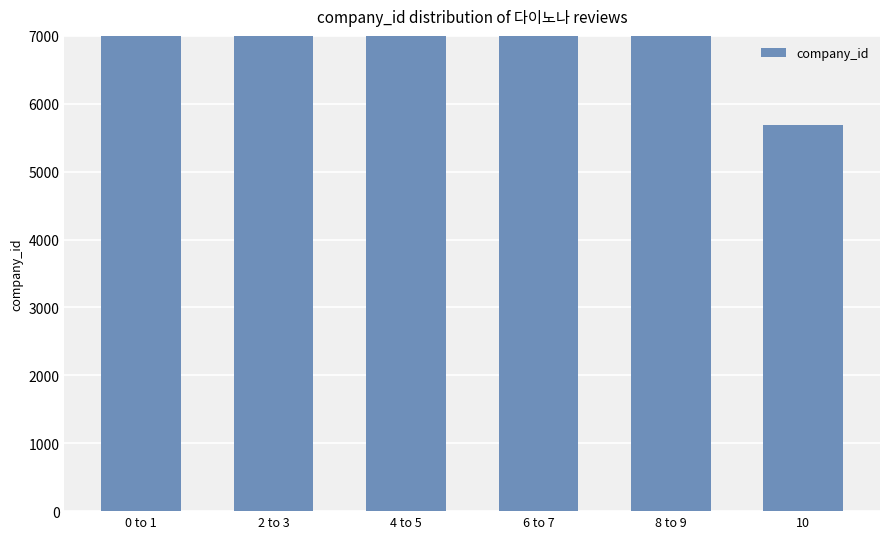

Which label corresponds to the largest value in the chart?

0 to 1